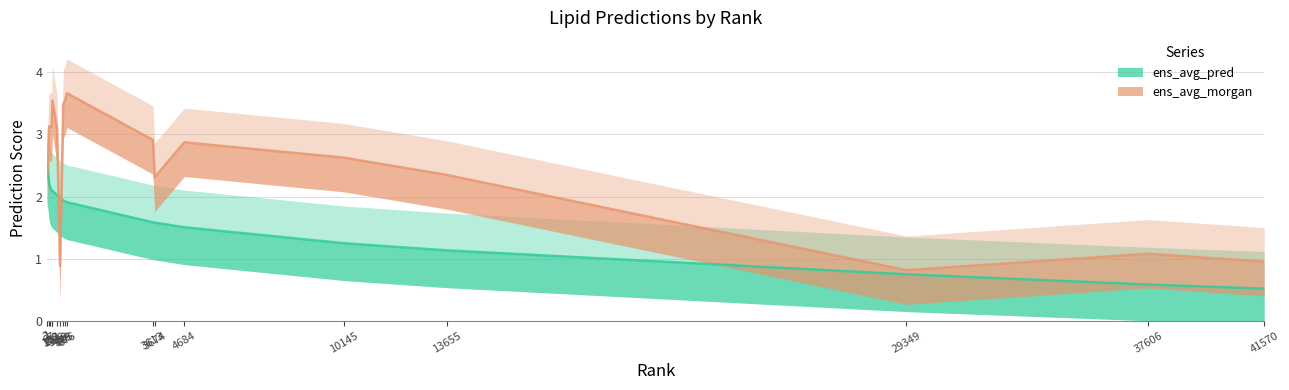

What is the sum of all ens_avg_pred values?

32.3